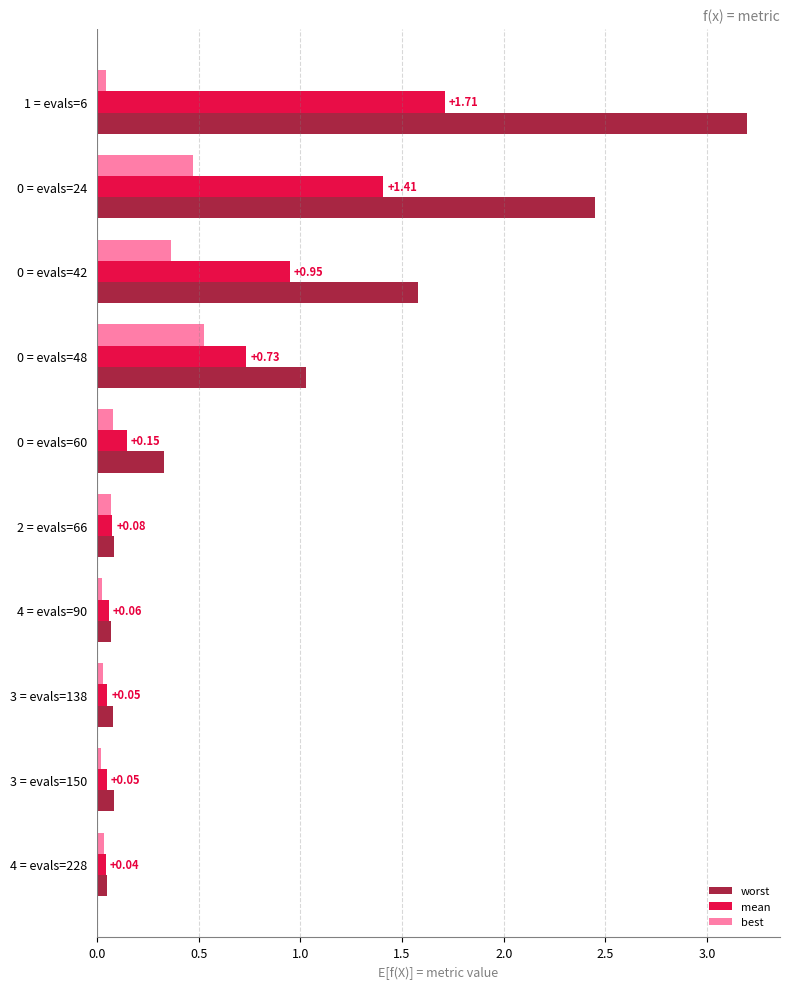

Rank the series by their maximum value, from lowest to highest.

best, mean, worst